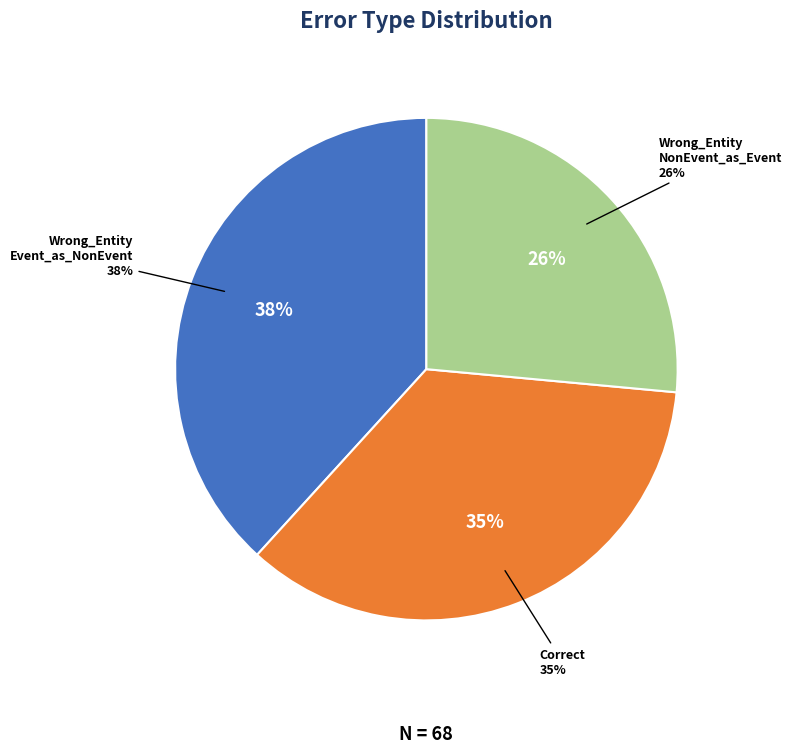

What is the smallest slice in the pie chart?

Wrong_Entity_NonEvent_as_Event